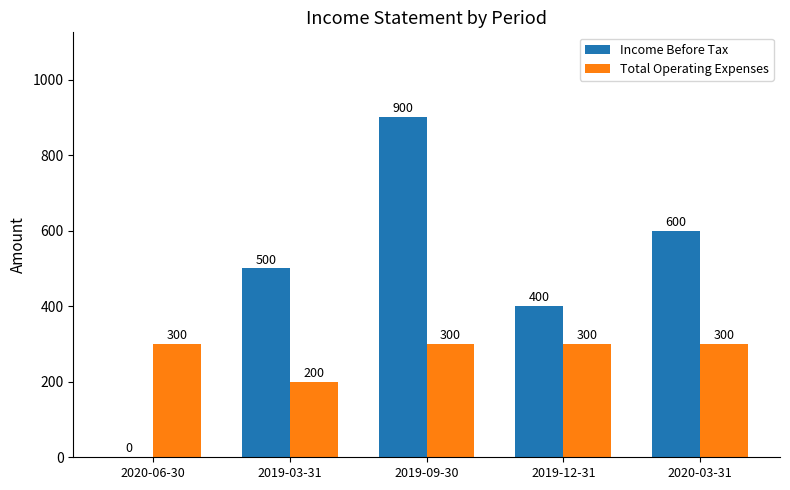

Reading right to left, transcribe all the data shown in this chart.

Income Before Tax: 2020-03-31=600	2019-12-31=400	2019-09-30=900	2019-03-31=500	2020-06-30=0
Total Operating Expenses: 2020-03-31=300	2019-12-31=300	2019-09-30=300	2019-03-31=200	2020-06-30=300